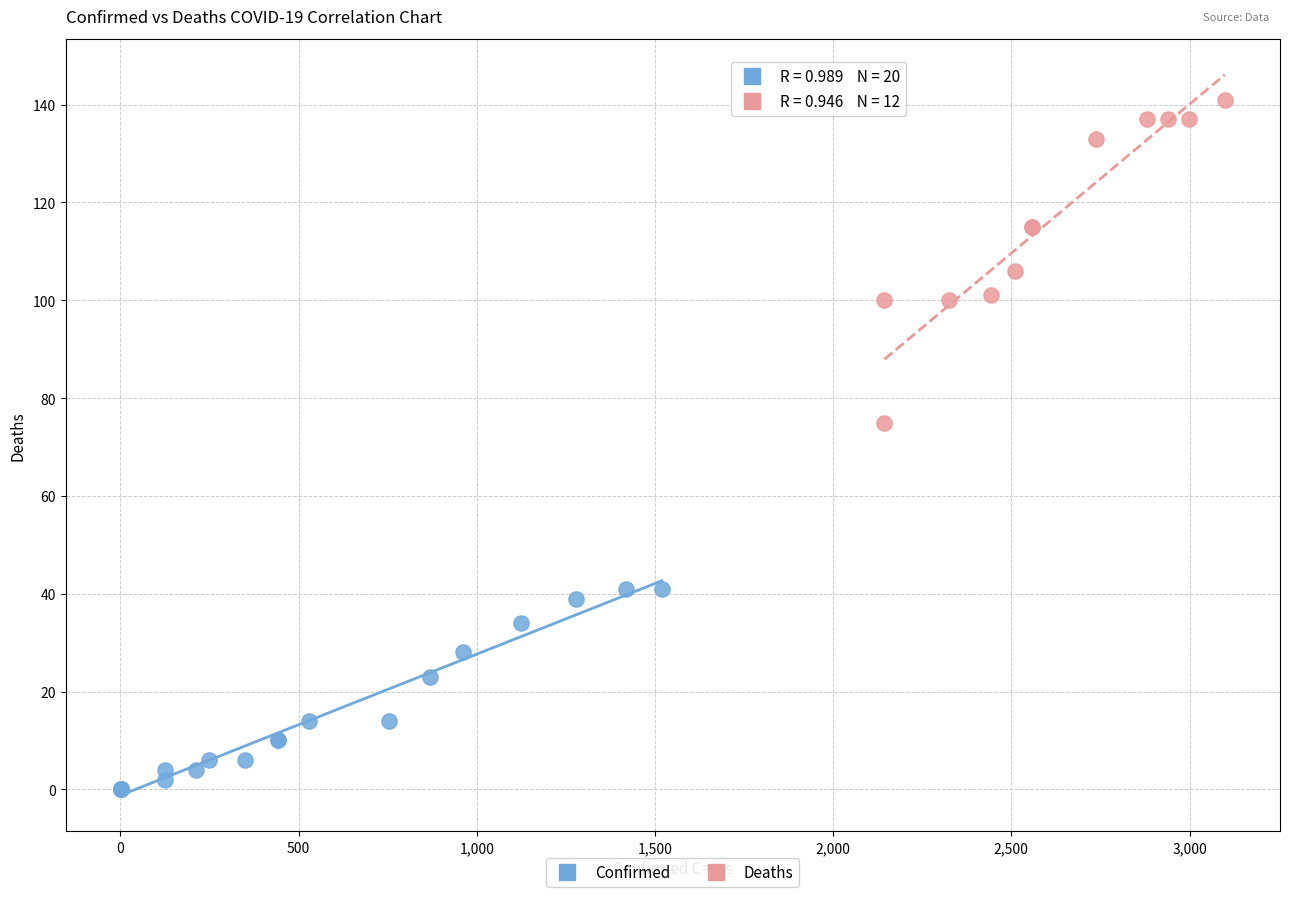

Which series contains the highest Y value?

Deaths